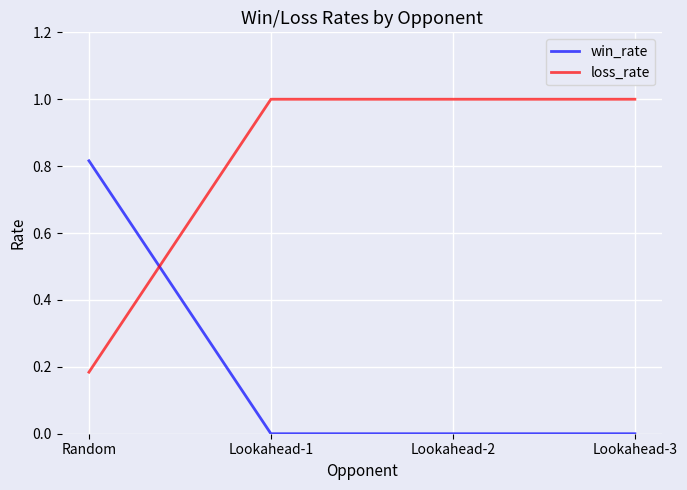

What position from the right is Lookahead-3?

1